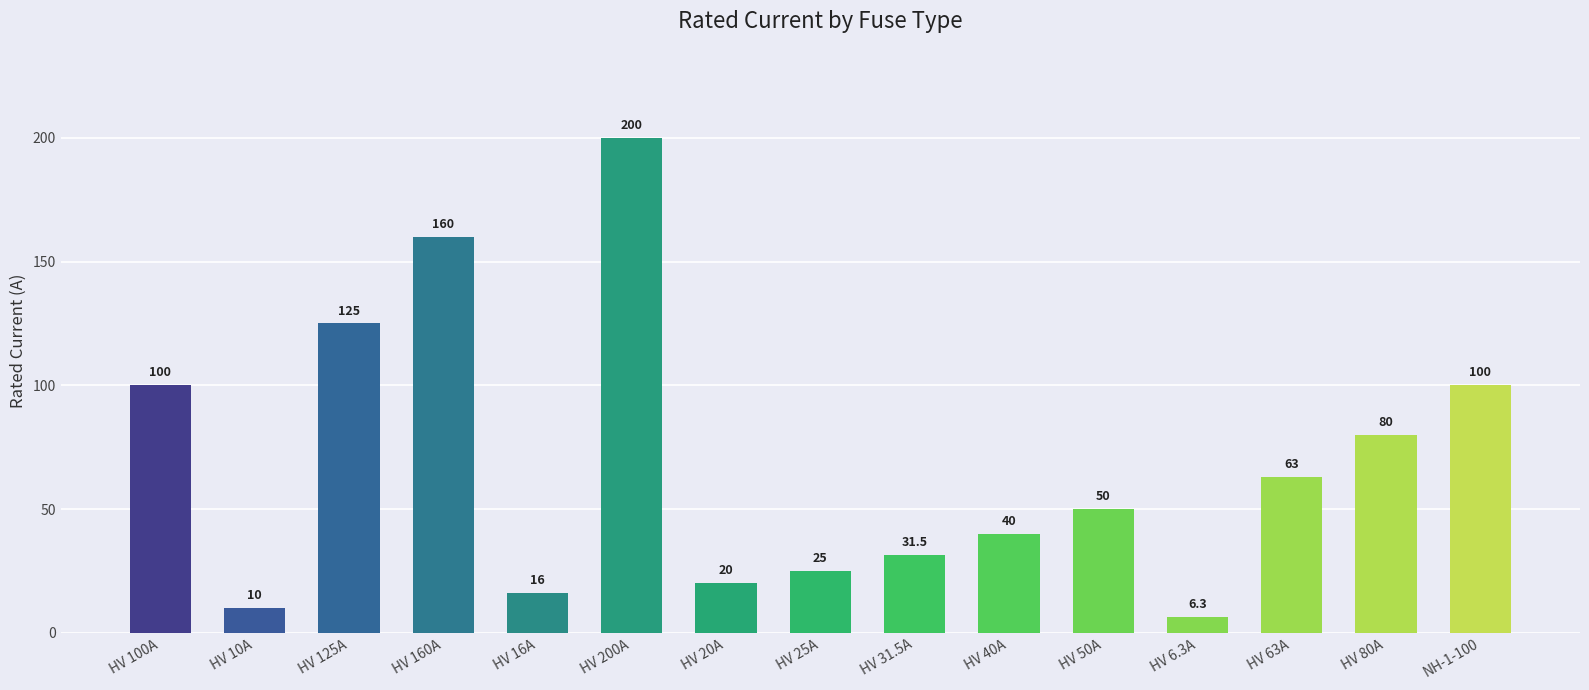

Which label corresponds to the largest value in the chart?

HV 200A